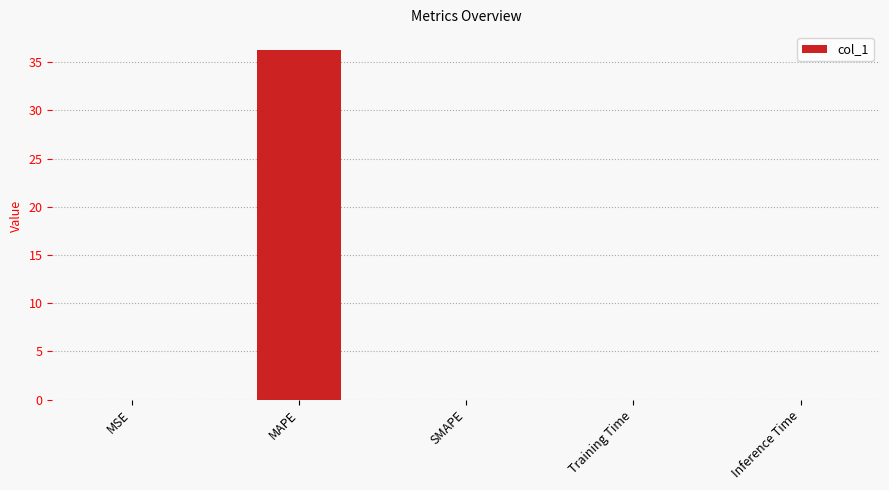

What is the sum of the values at SMAPE and MAPE?

36.3